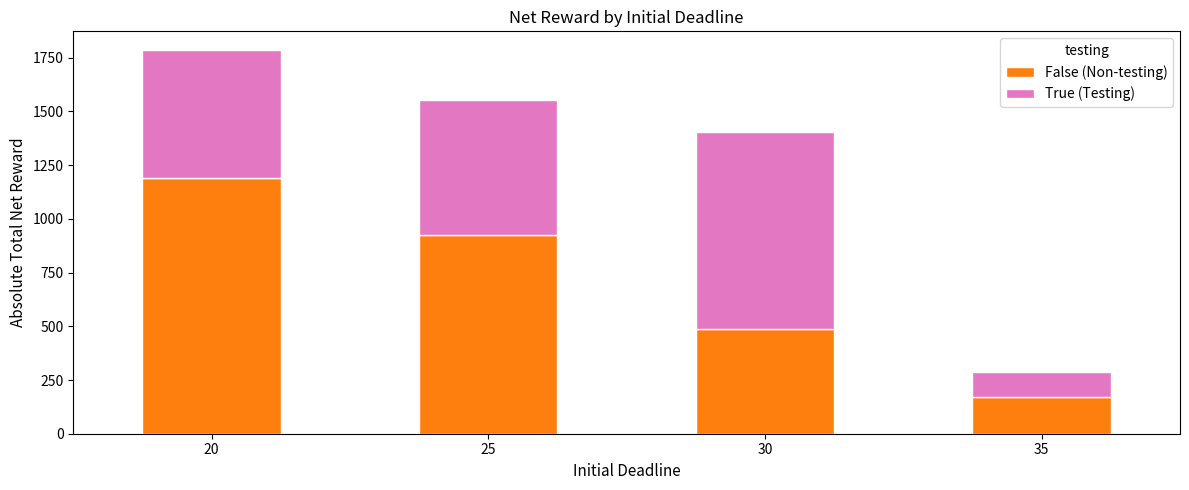

What is the sum of the False (Non-testing) values at 30 and 35?

657.5